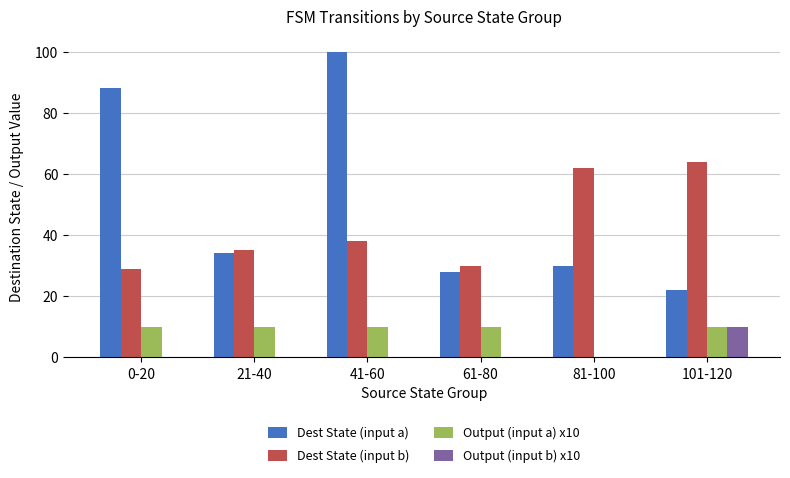

What is the greatest value displayed?

100